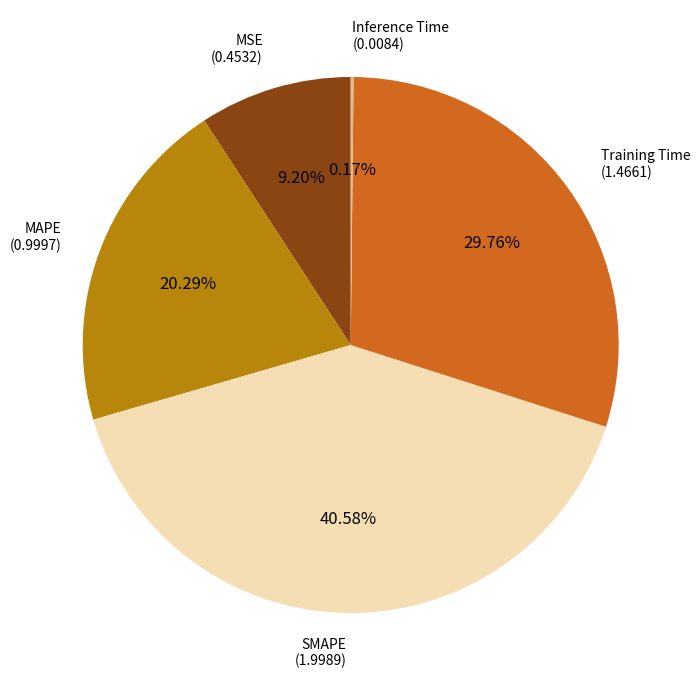

To the nearest percent, what percentage of the pie is MSE?

9%